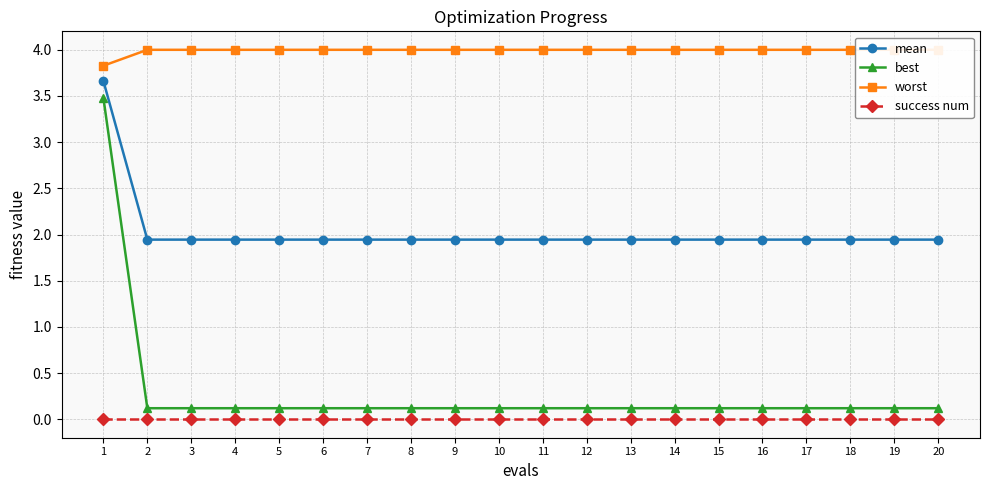

Is it true that success num equals 0.0 at 16?

True